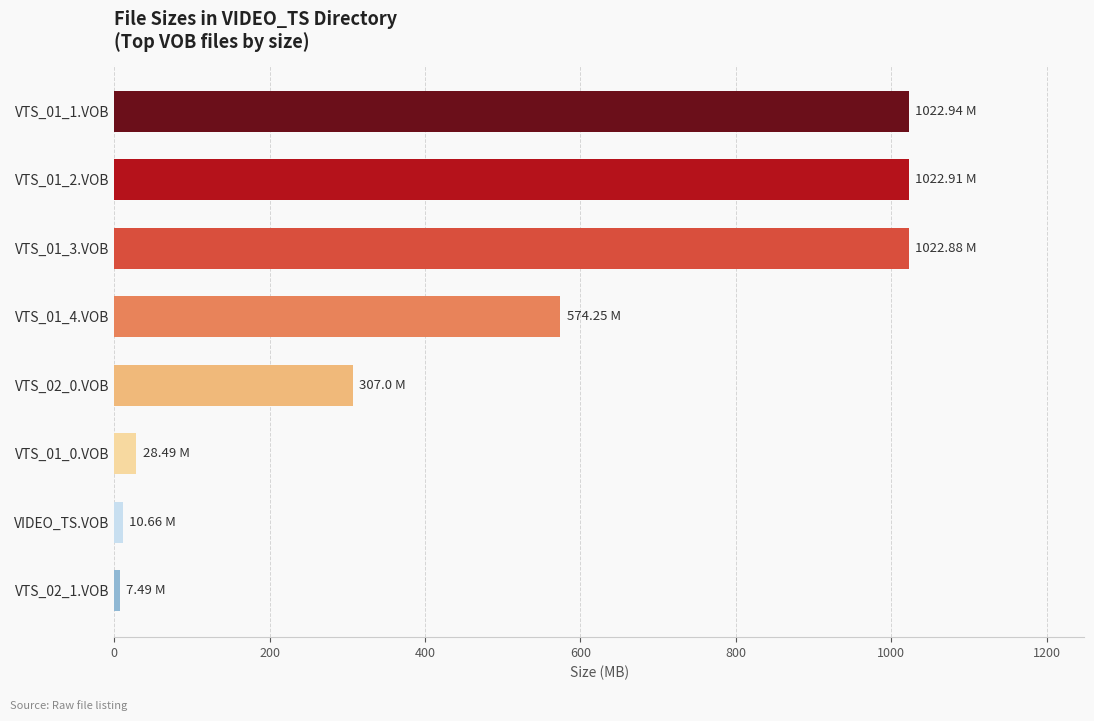

Between VTS_01_1.VOB and VTS_02_0.VOB, which is larger?

VTS_01_1.VOB